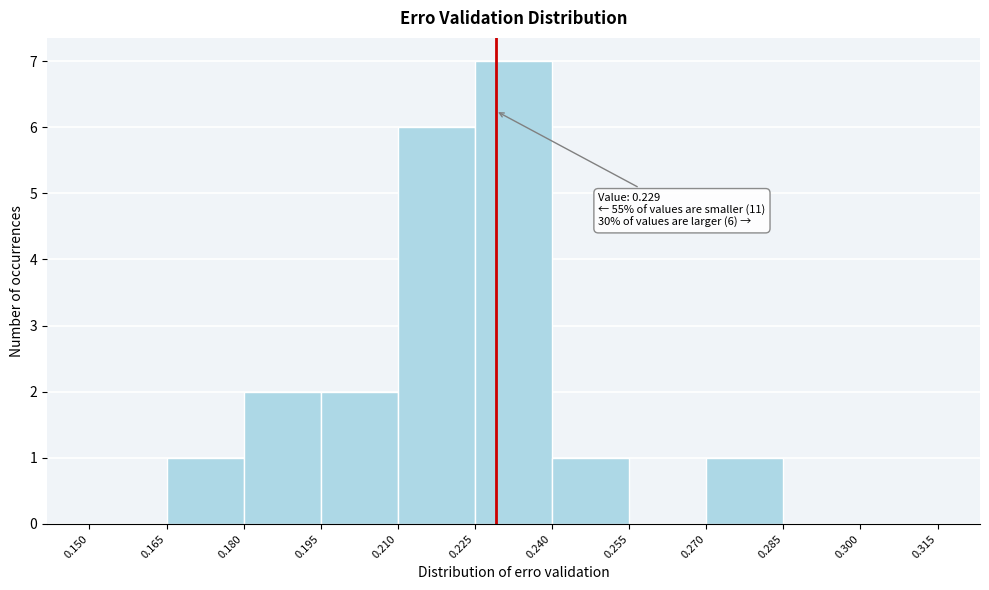

Over which range of the x-axis is the bar tallest?

0.225 to 0.240